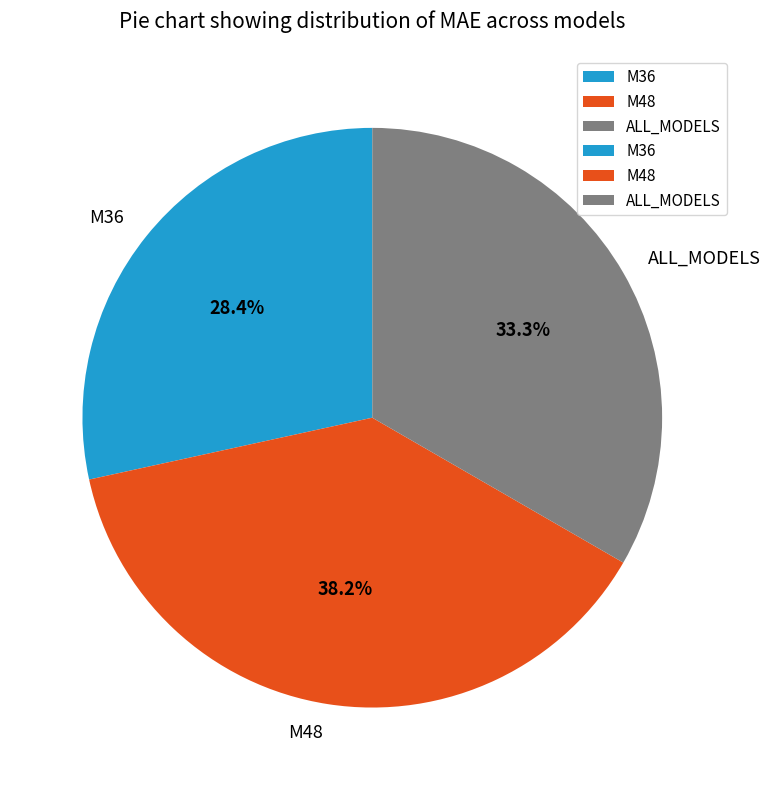

Approximately how many times larger is the value at M36 compared to M48?

0.7